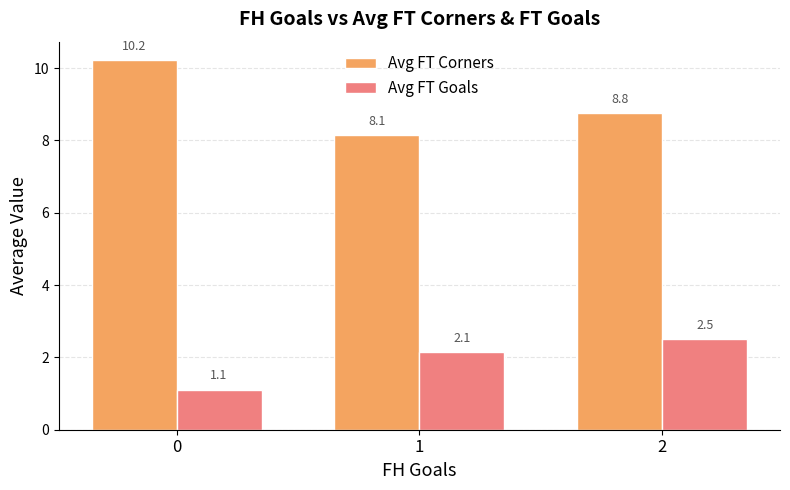

At how many categories does at least one series exceed 2?

3